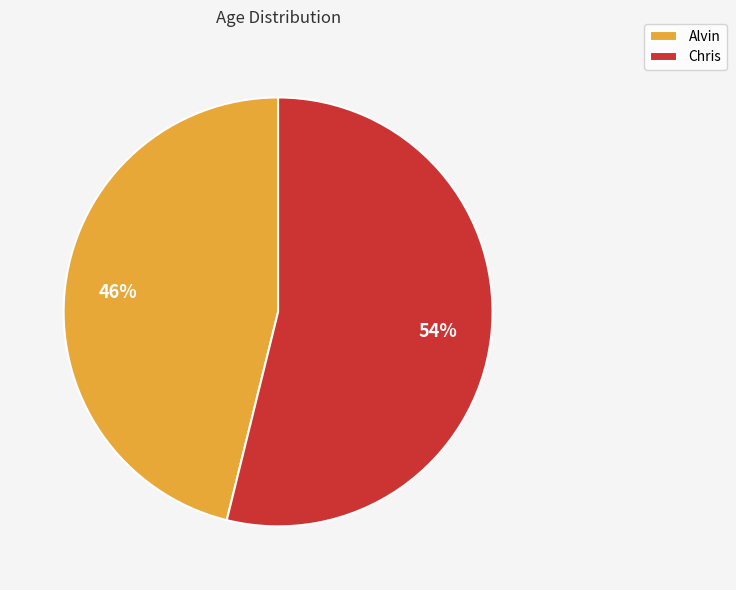

Is there any slice that represents more than half of the pie?

Yes